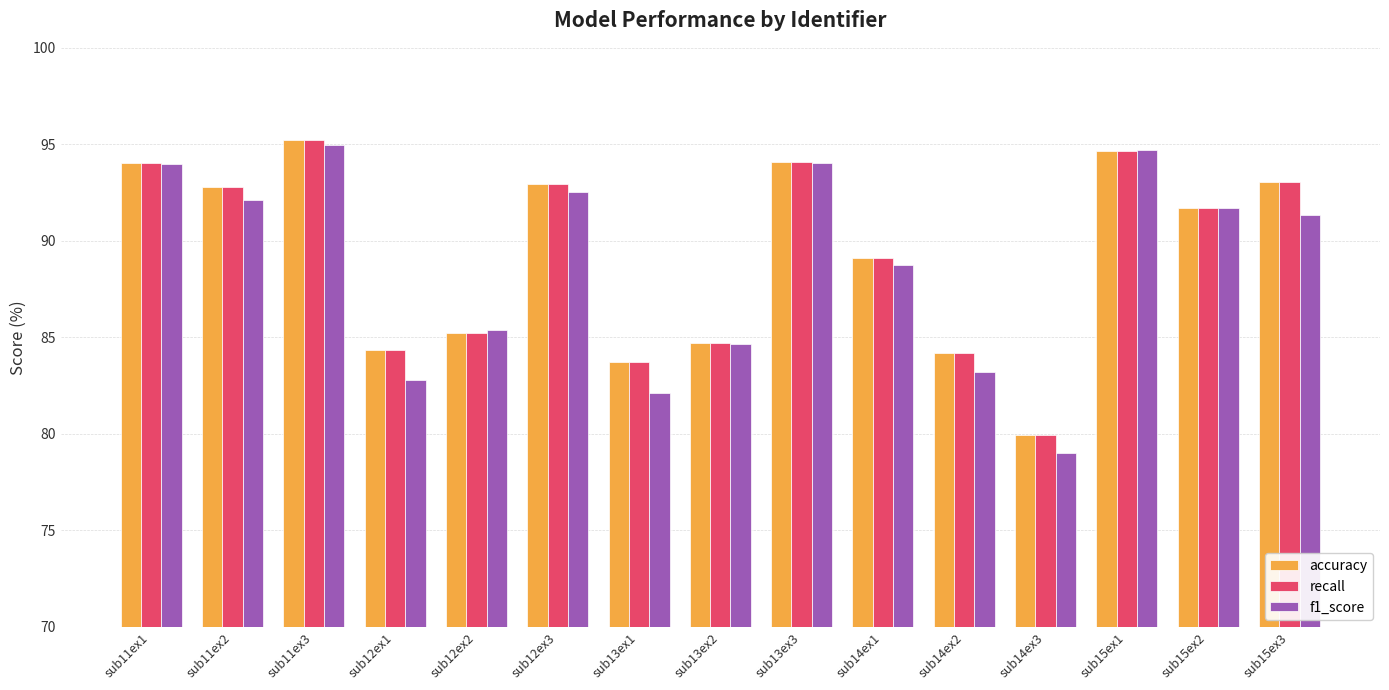

At which label is recall closest to 87?

sub12ex2